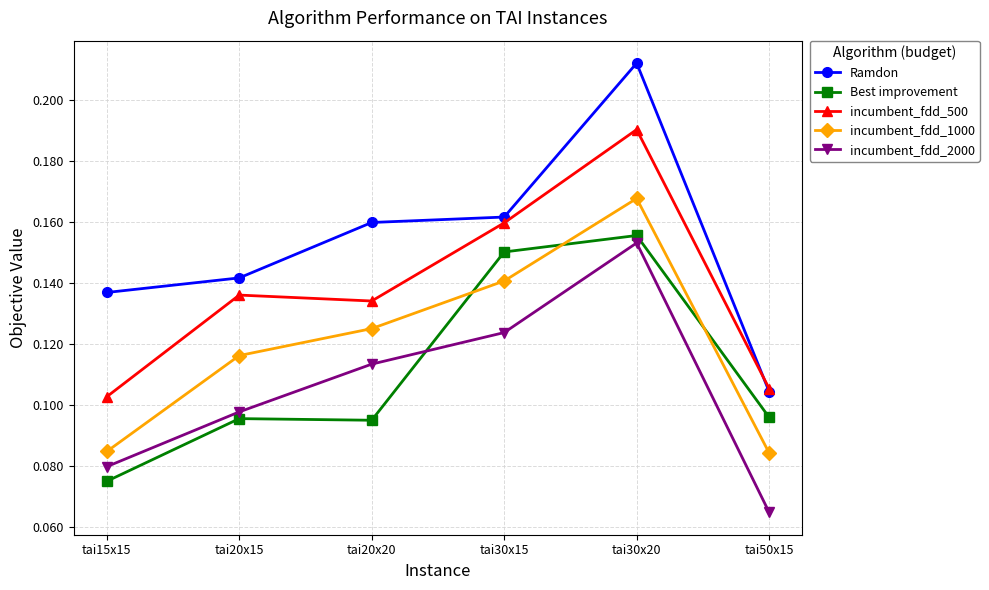

Is the value of Ramdon at tai30x20 greater than the value of Best improvement at tai30x15?

Yes